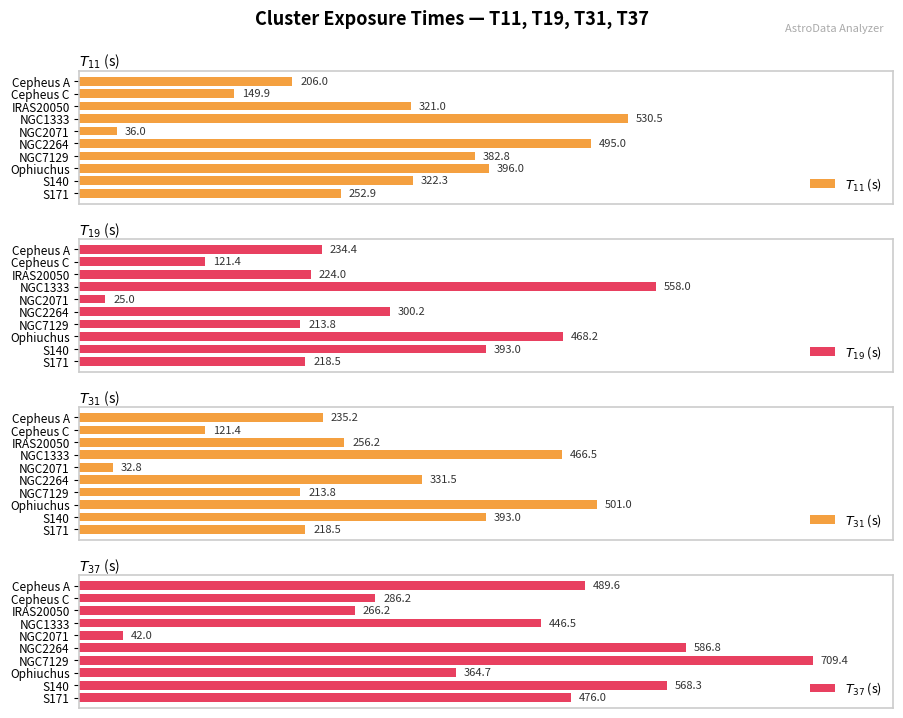

True or false: $T_{37}$ (s) has a value of 476.0 at S171.

True